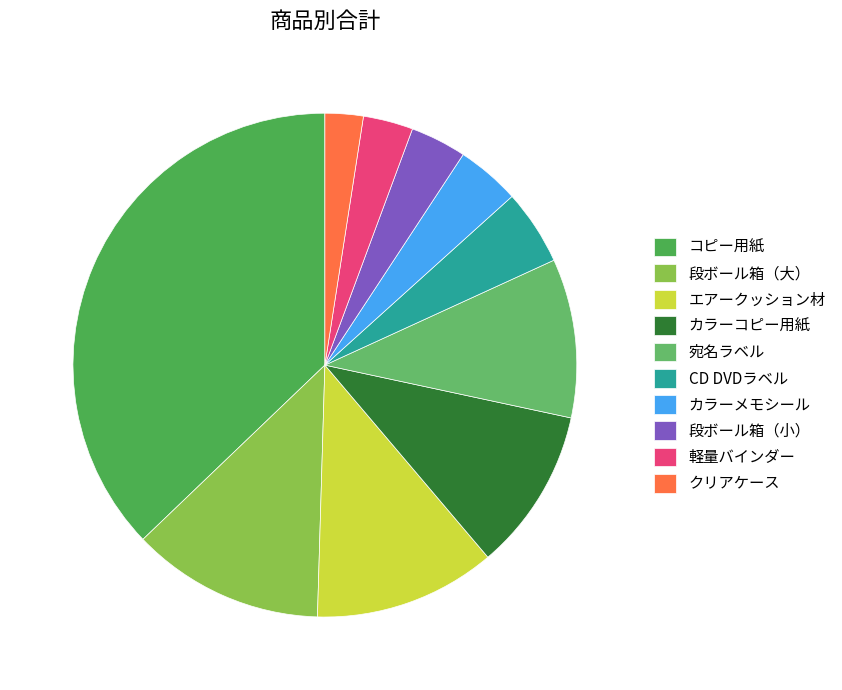

To the nearest percent, what is the difference between the largest and smallest slice percentages?

35%